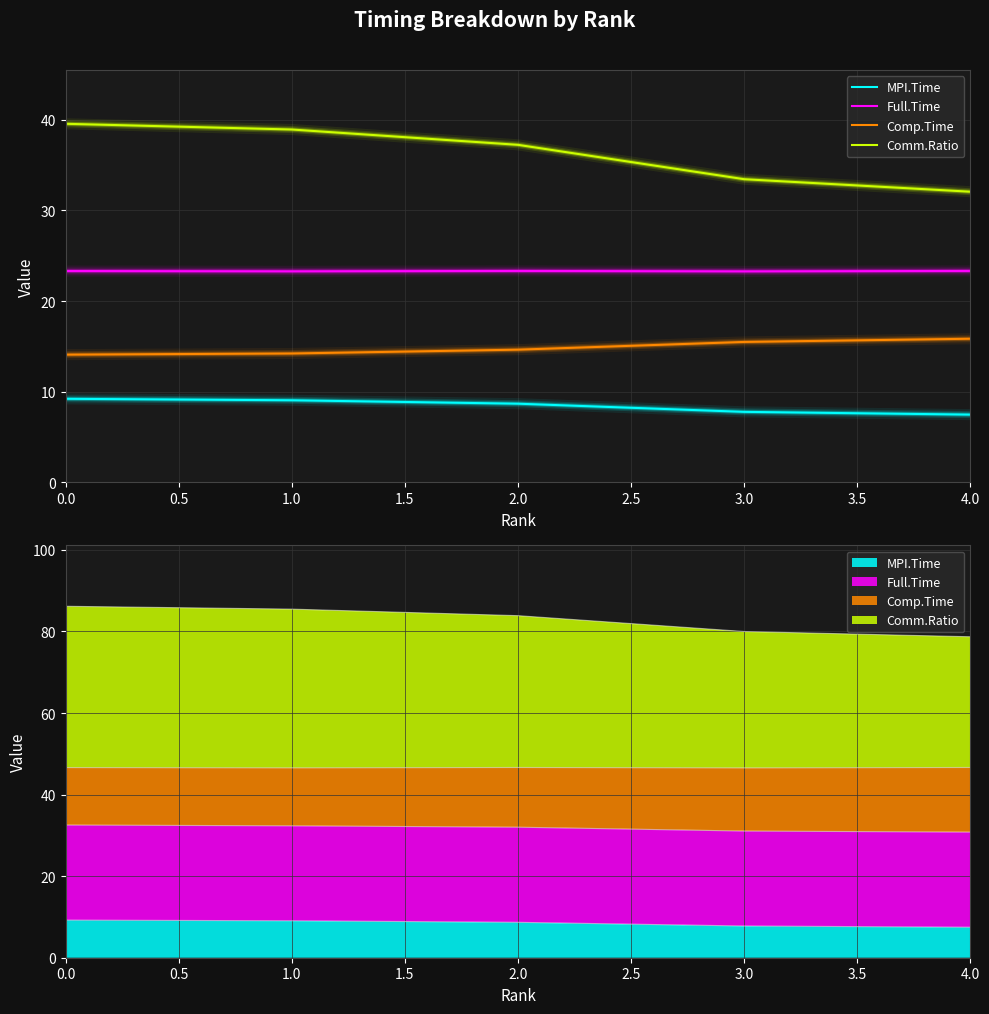

Which series has the largest range (max minus min)?

Comm.Ratio